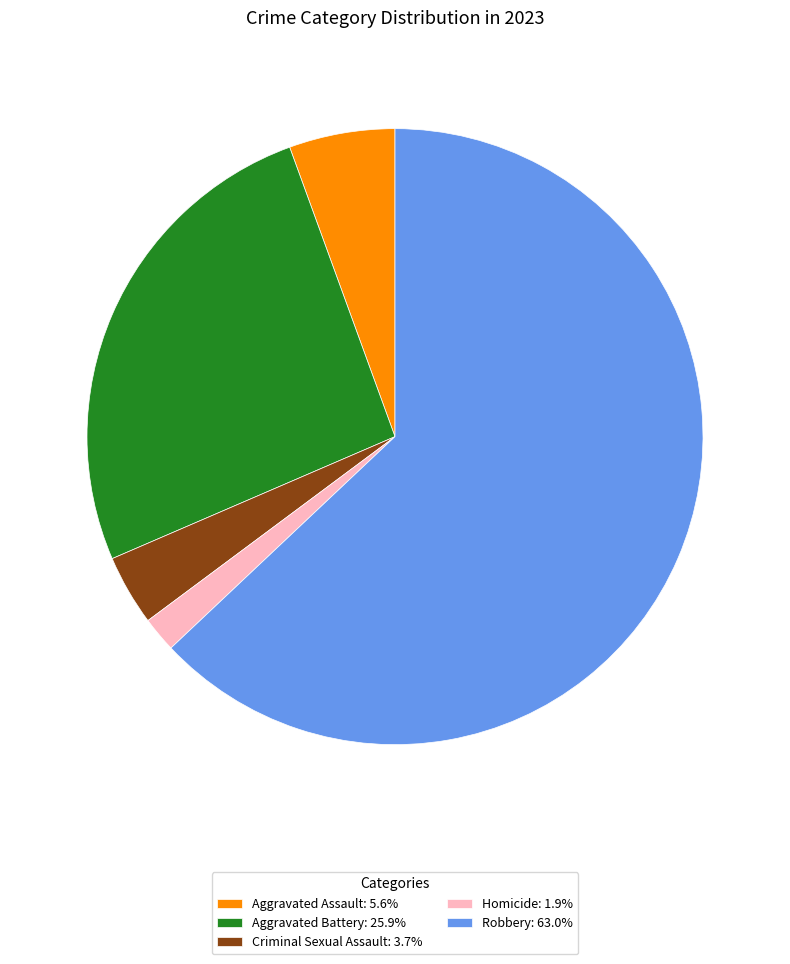

Count the number of slices in the pie.

5